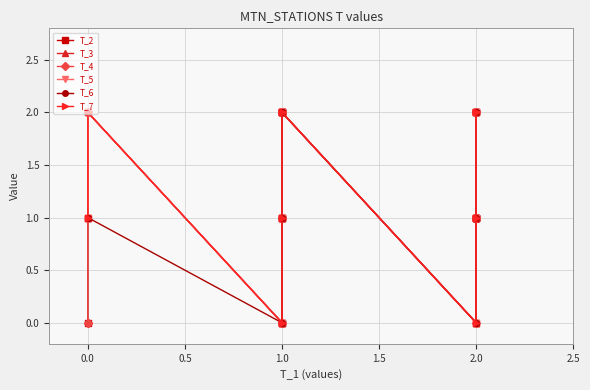

Where does the T_5 series first go above 1?

0.5